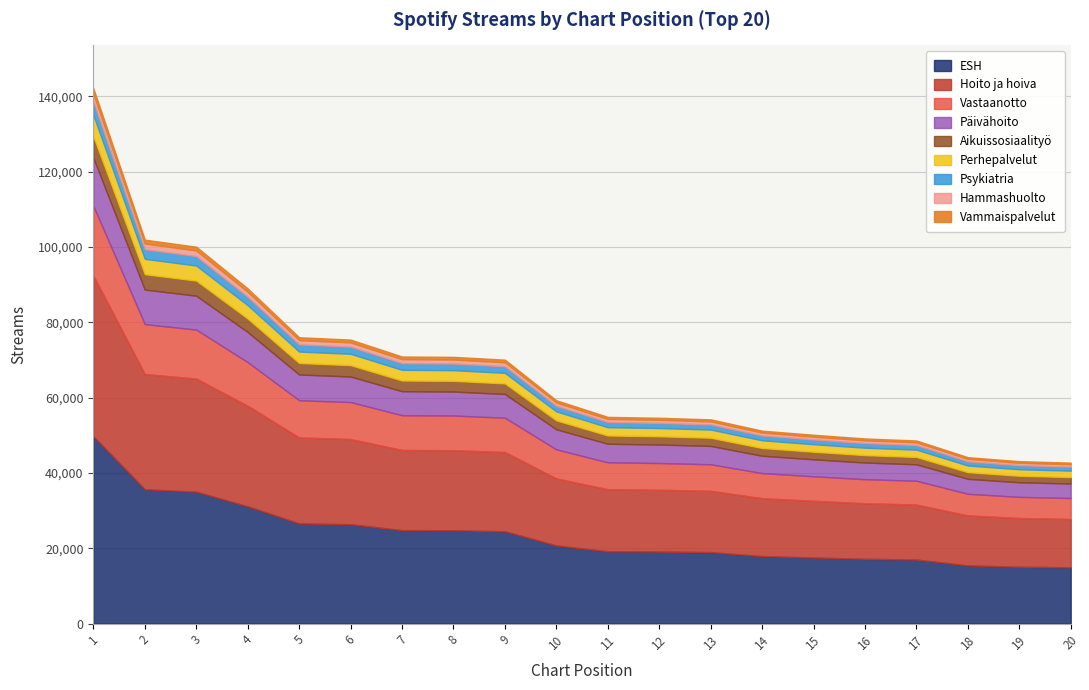

What is the difference between the values at 17 and 18?

4435